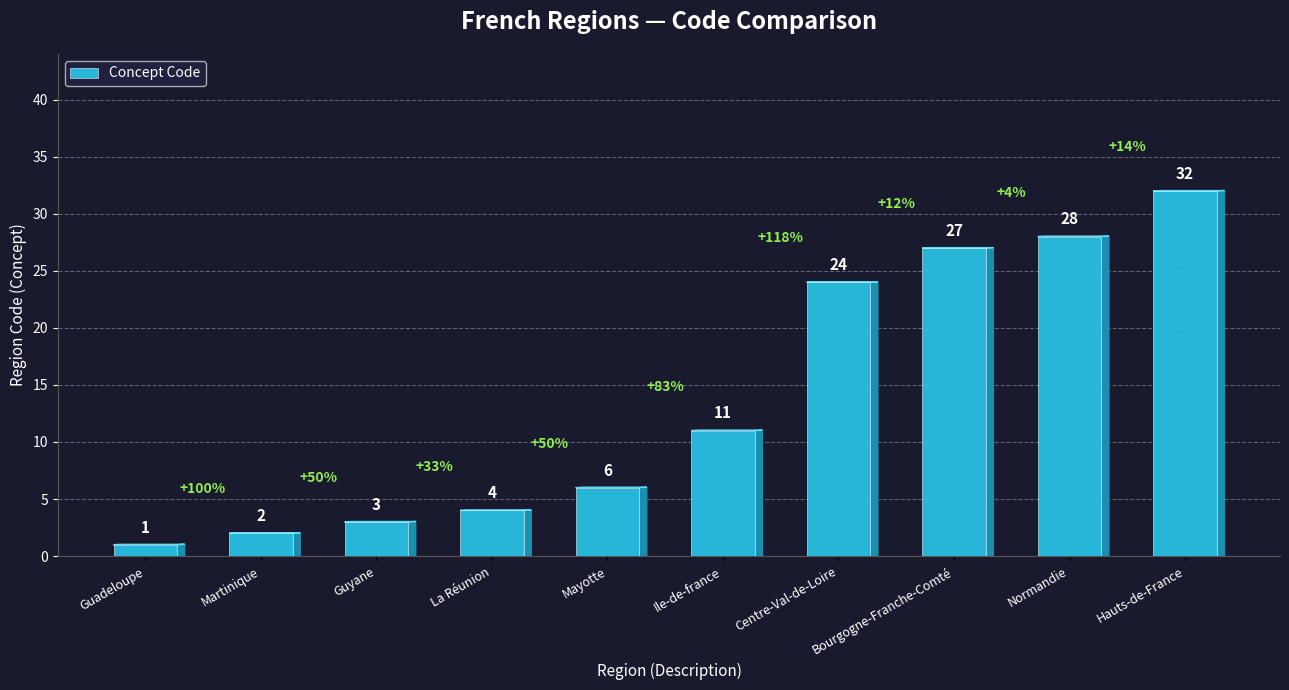

Reading right to left, extract all data points from this chart.

Hauts-de-France=32	Normandie=28	Bourgogne-Franche-Comté=27	Centre-Val-de-Loire=24	Ile-de-france=11	Mayotte=6	La Réunion=4	Guyane=3	Martinique=2	Guadeloupe=1